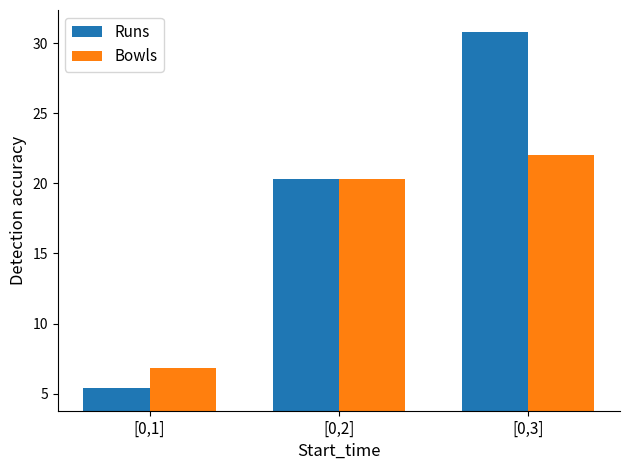

Which category has the lowest value in the Bowls series?

[0,1]